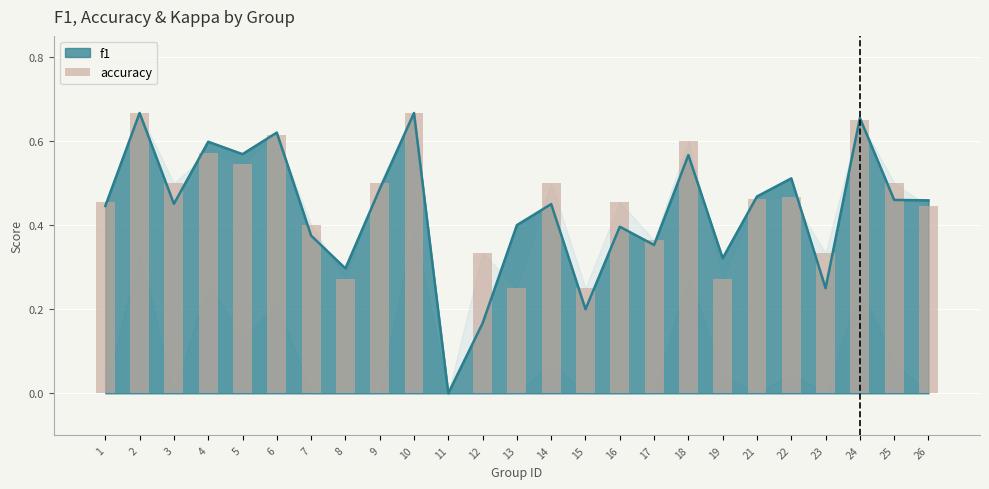

Reading left to right, list all the values displayed in this chart.

0.5	0.7	0.5	0.6	0.5	0.6	0.4	0.3	0.5	0.7	0.0	0.3	0.2	0.5	0.2	0.5	0.4	0.6	0.3	0.5	0.5	0.3	0.7	0.5	0.4